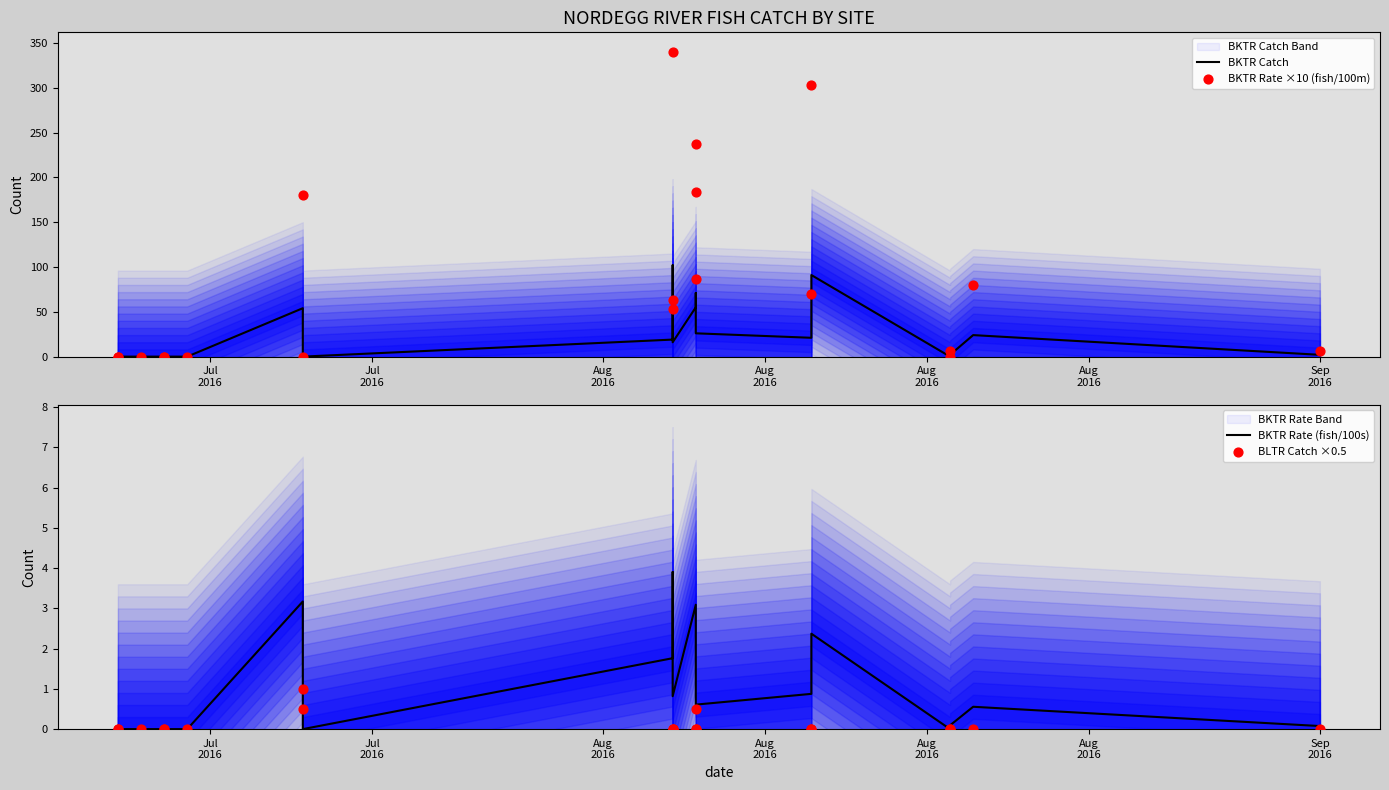

Which series has the largest total across all categories?

BKTR Rate ×10 (fish/100m)